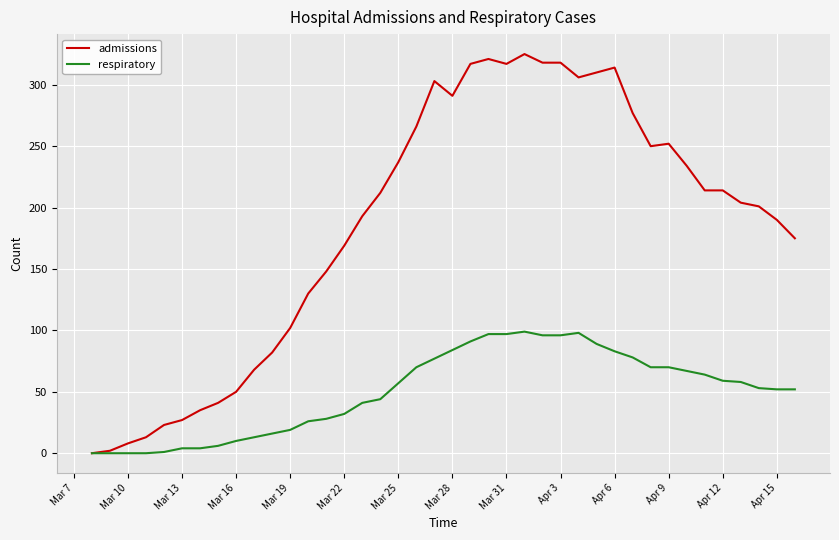

What is the maximum value for respiratory?

99